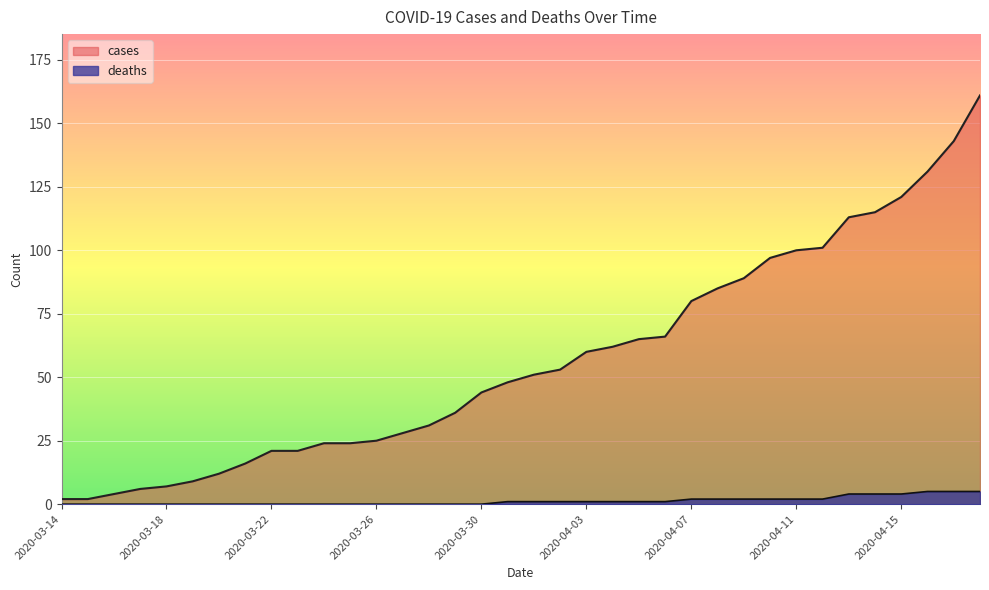

Between 2020-04-01 and 2020-04-18, which is larger?

2020-04-18